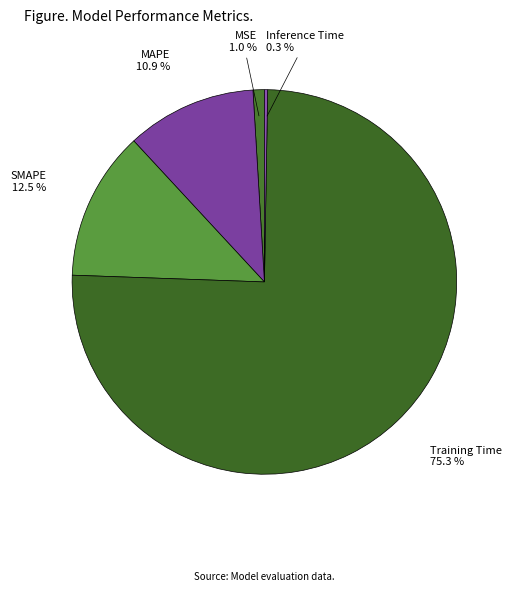

Is the sum of Training Time and MSE greater than half?

Yes